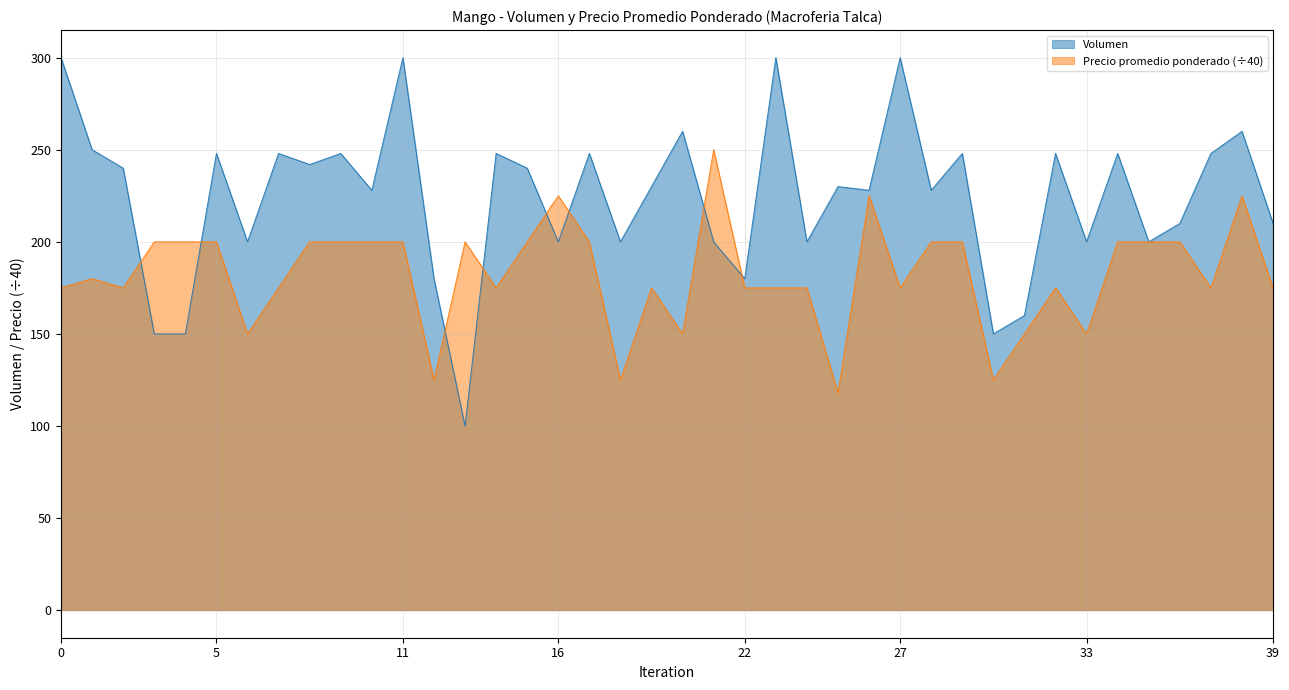

What is the difference between the highest and lowest values at 2022-02-09?

55.0